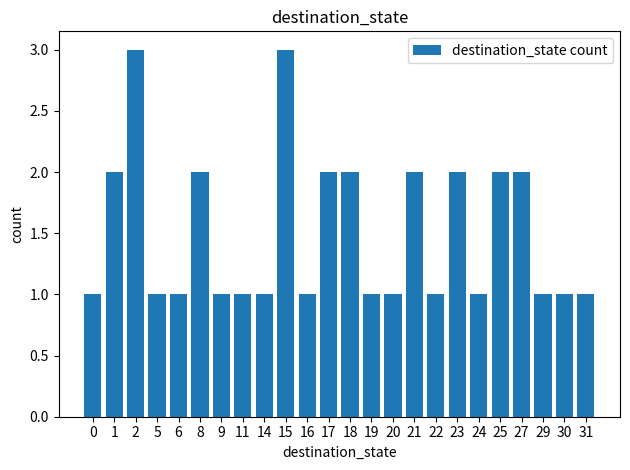

What is the maximum value shown in the chart?

3